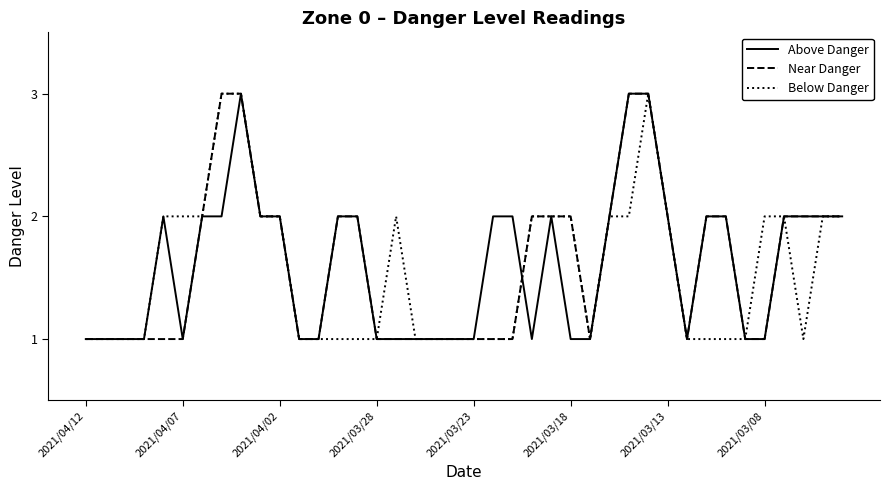

What is the maximum value for Above Danger?

3